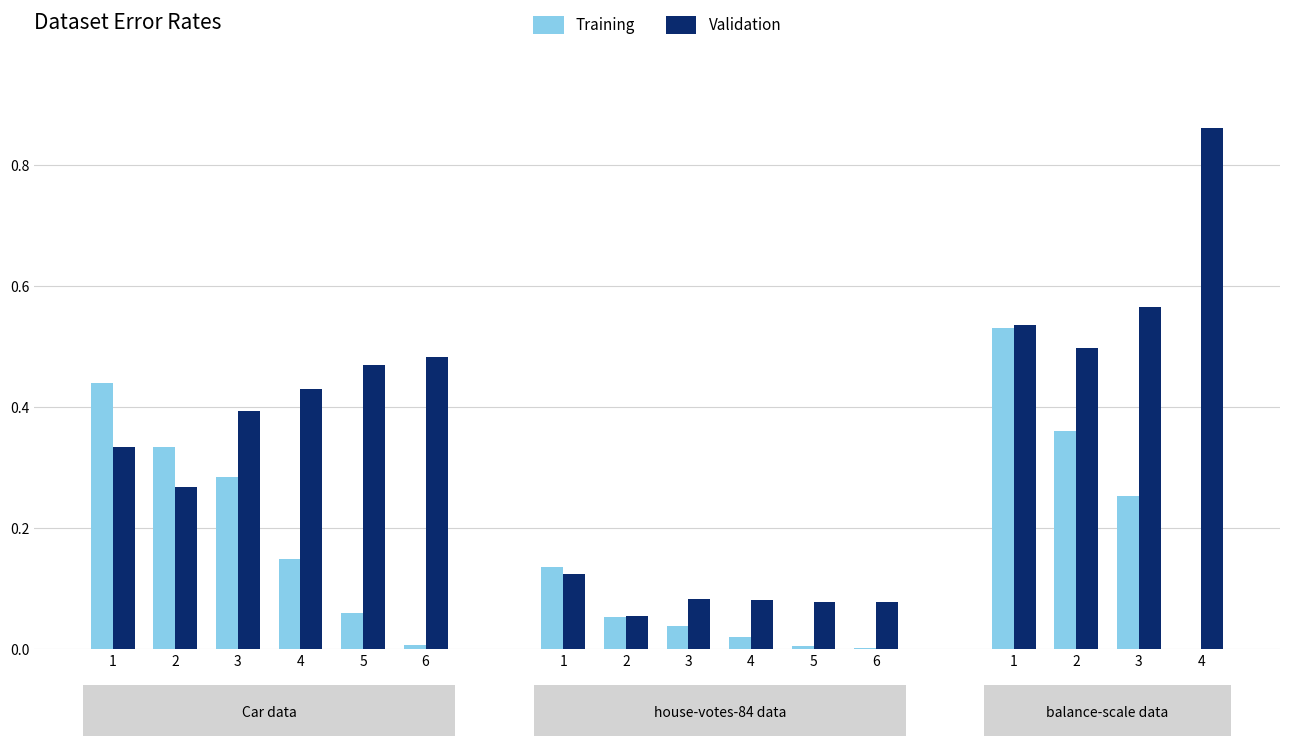

What are all the series names shown in the legend?

Training, Validation